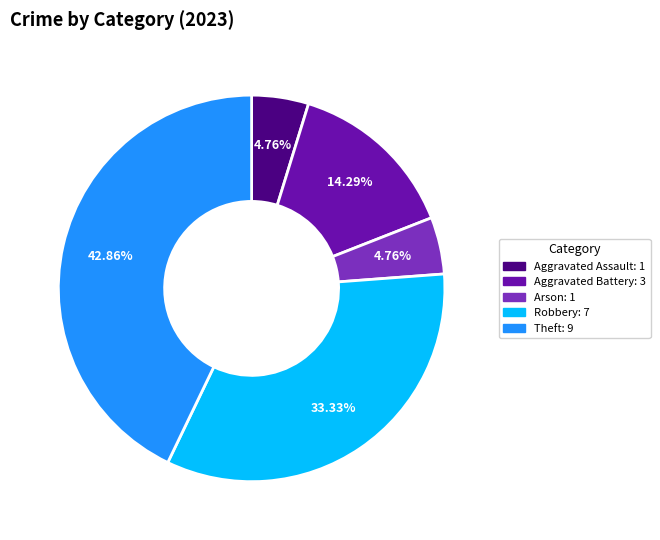

Which slice is the largest?

Theft